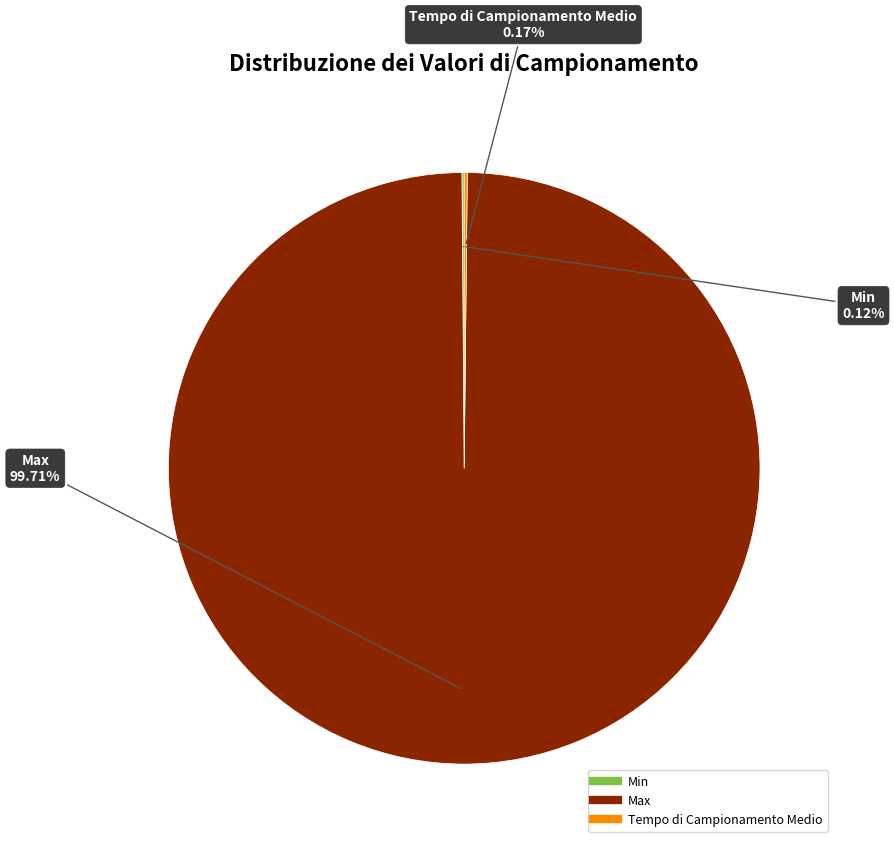

Is there any slice that represents more than half of the pie?

Yes